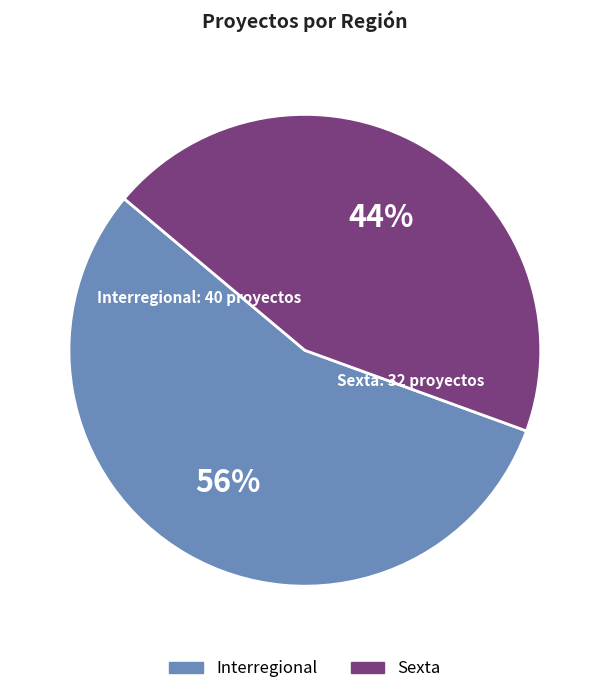

Is there a majority slice in this chart?

Yes